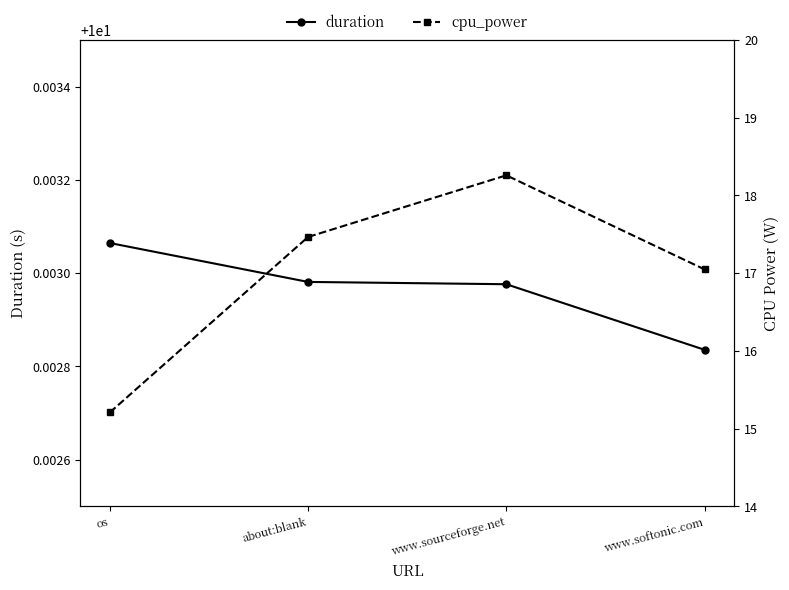

Reading left to right, extract all data points from this chart.

duration: os=10.0	about:blank=10.0	www.sourceforge.net=10.0	www.softonic.com=10.0
cpu_power: os=15.2	about:blank=17.5	www.sourceforge.net=18.3	www.softonic.com=17.0